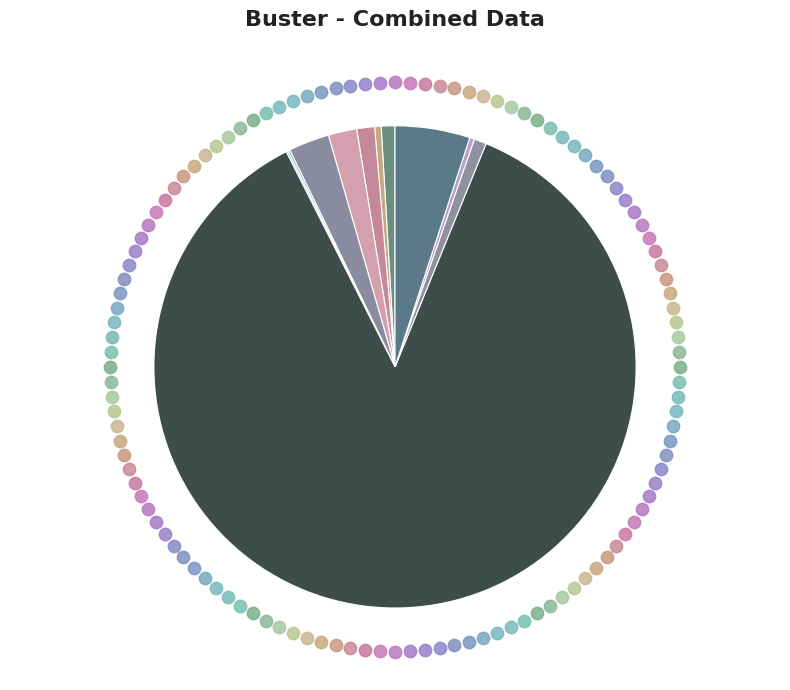

The Bleeding or blood clots requiring a procedure slice represents 11% of the pie. True or false?

False